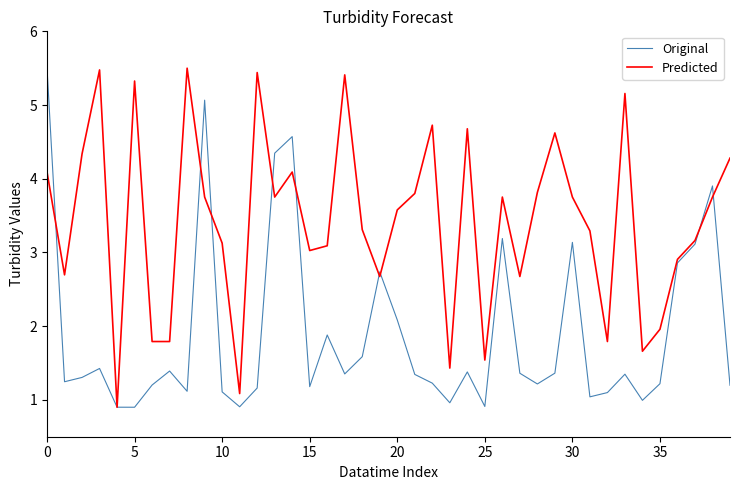

What is the maximum value shown in the chart?

5.5